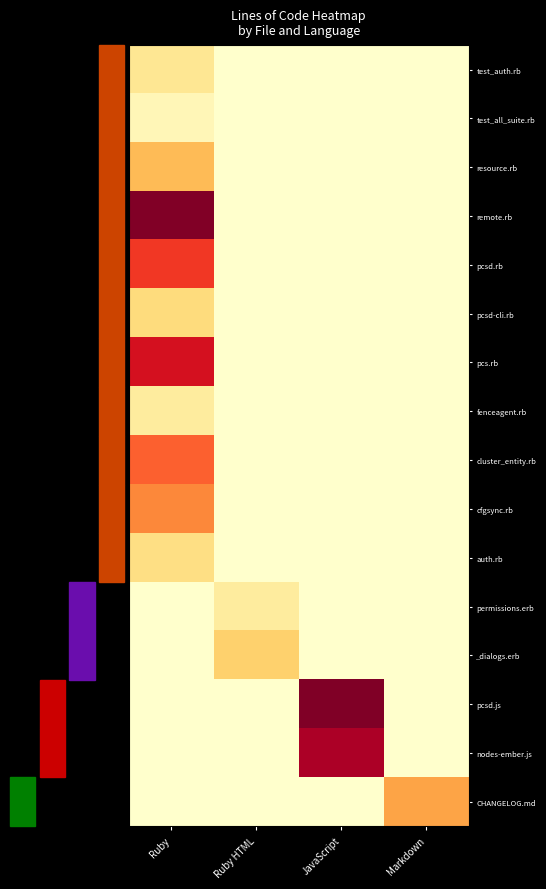

What is the difference between the highest and lowest values at Markdown?

558